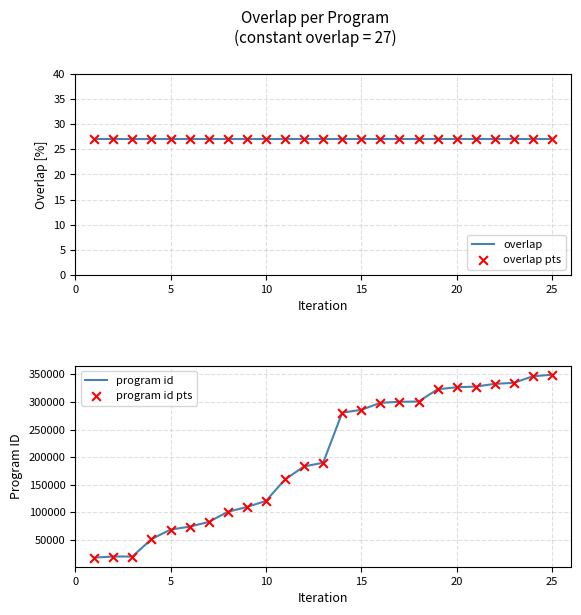

Which series has the widest spread of Y values?

program id